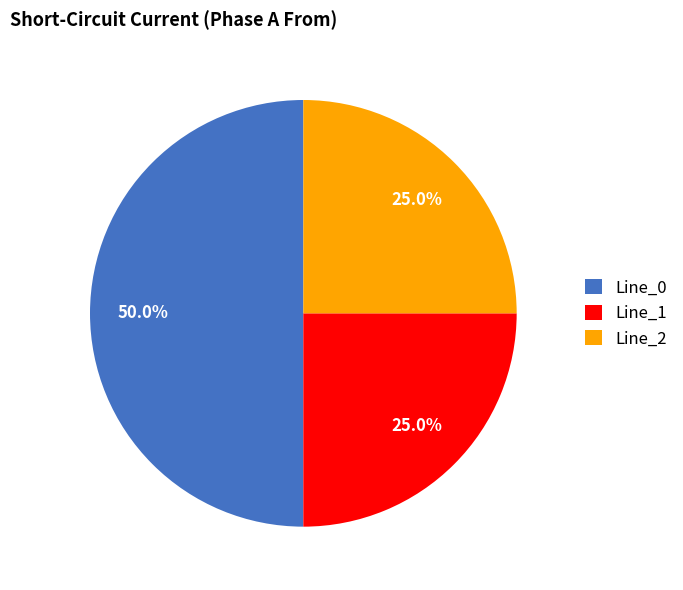

Is Line_1 the majority of the pie?

No